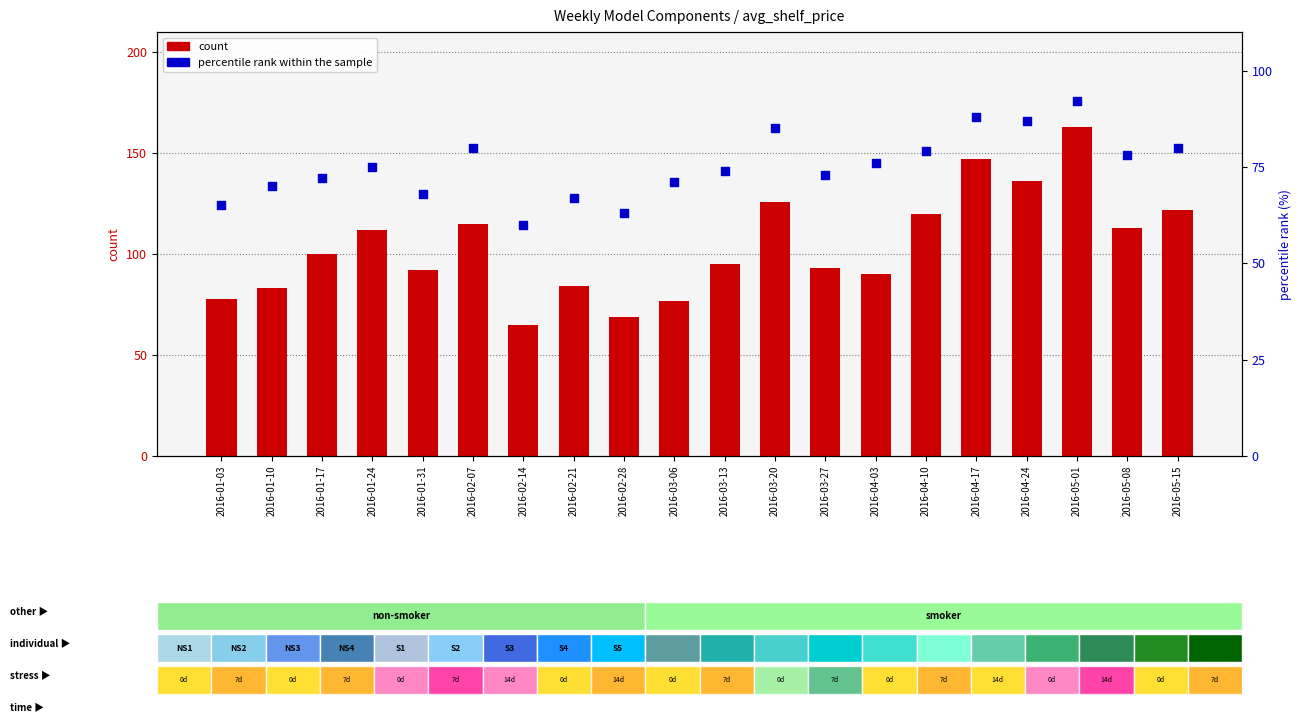

Is the value of percentile rank within the sample at 2016-05-08 greater than the value of count at 2016-02-21?

No